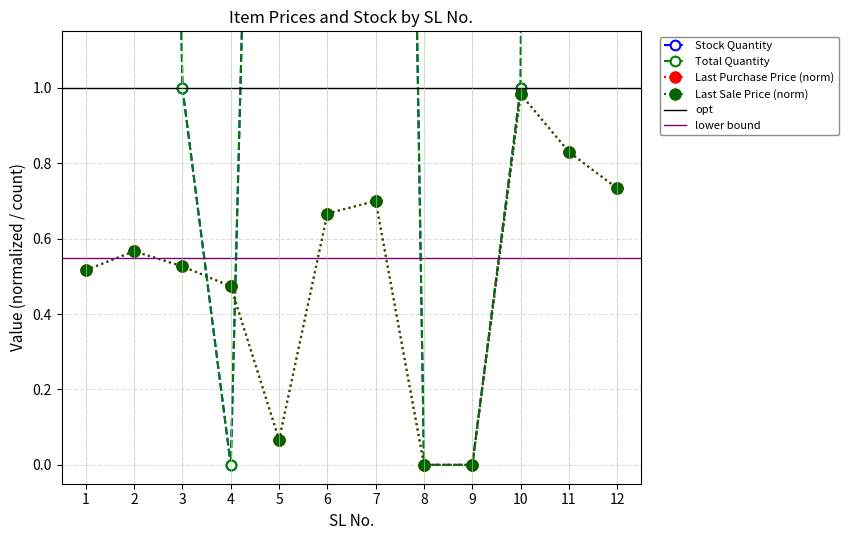

Is the value of Total Quantity at 2 greater than the value of Last Purchase Price at 11?

Yes